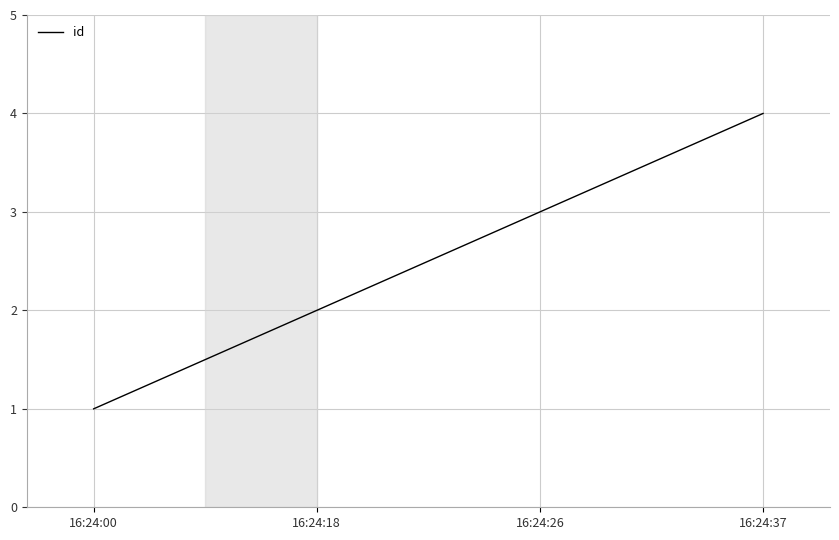

What is the sum of all values?

10